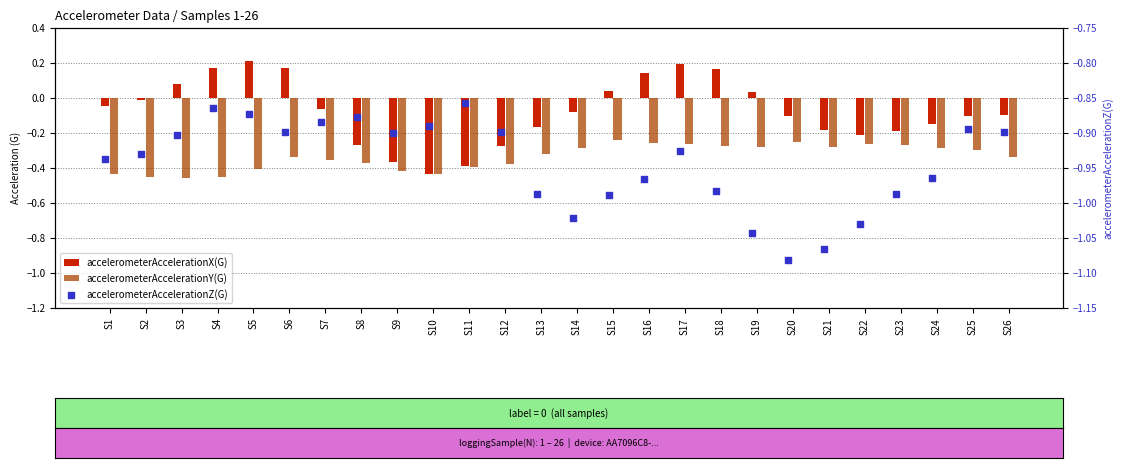

At which category is the sum across all series the highest?

S17